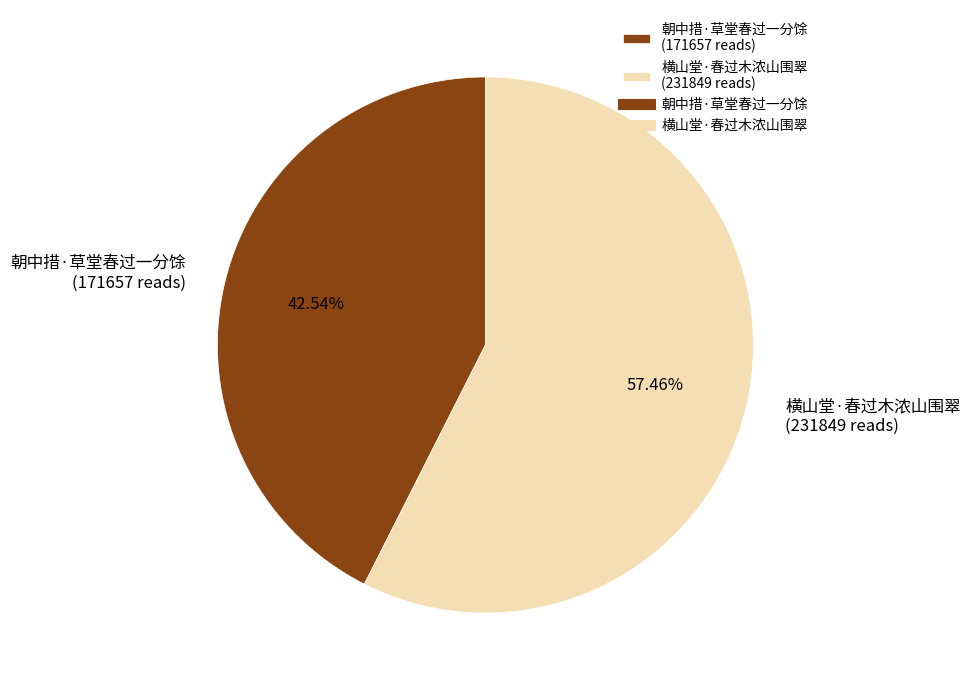

Rank the categories by value from lowest to highest.

朝中措·草堂春过一分馀, 横山堂·春过木浓山围翠